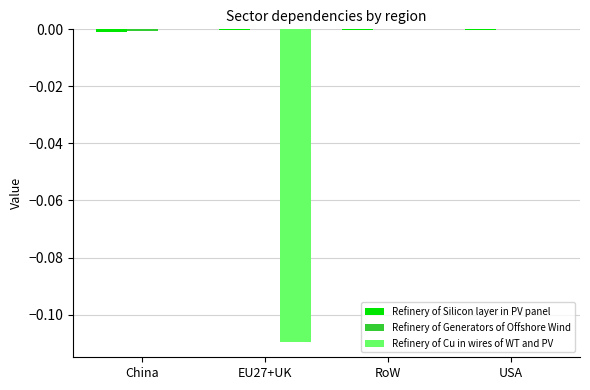

Is it true that Refinery of Cu in wires of WT and PV equals 0.0 at China?

True